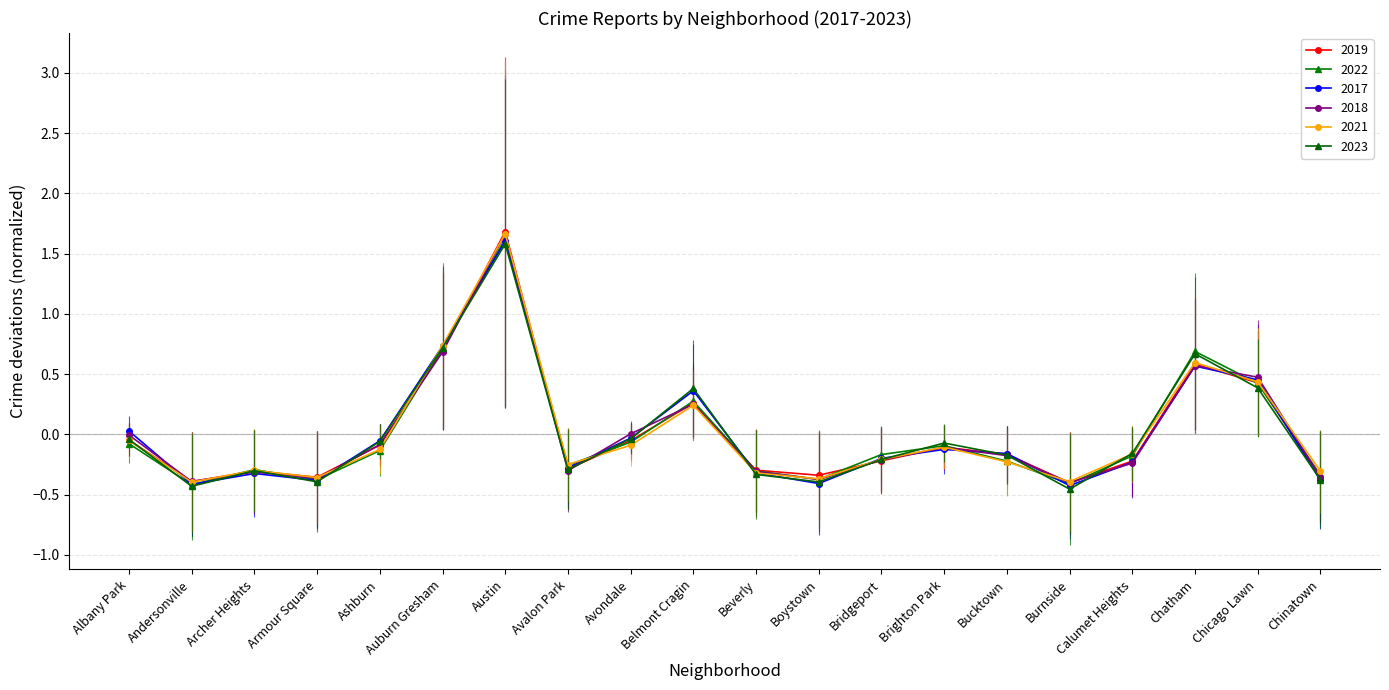

What are all the series names shown in the legend?

2019, 2022, 2017, 2018, 2021, 2023